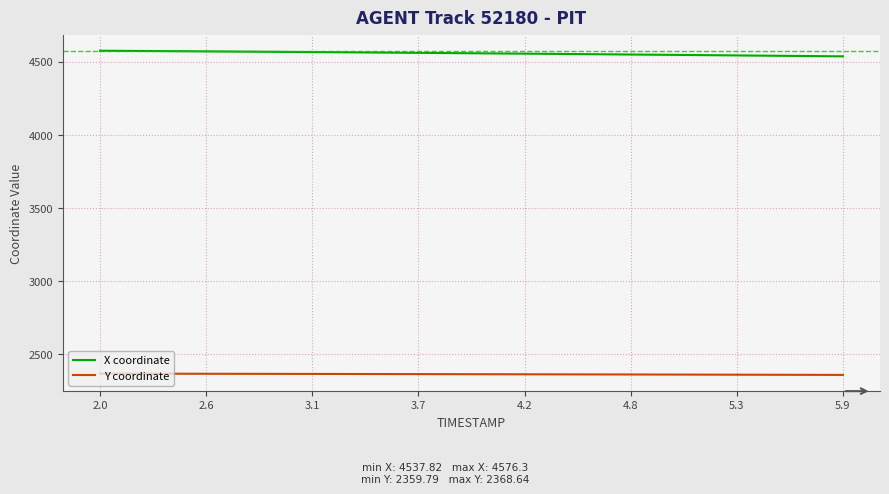

List the series in order of their overall mean, highest first.

X coordinate, Y coordinate